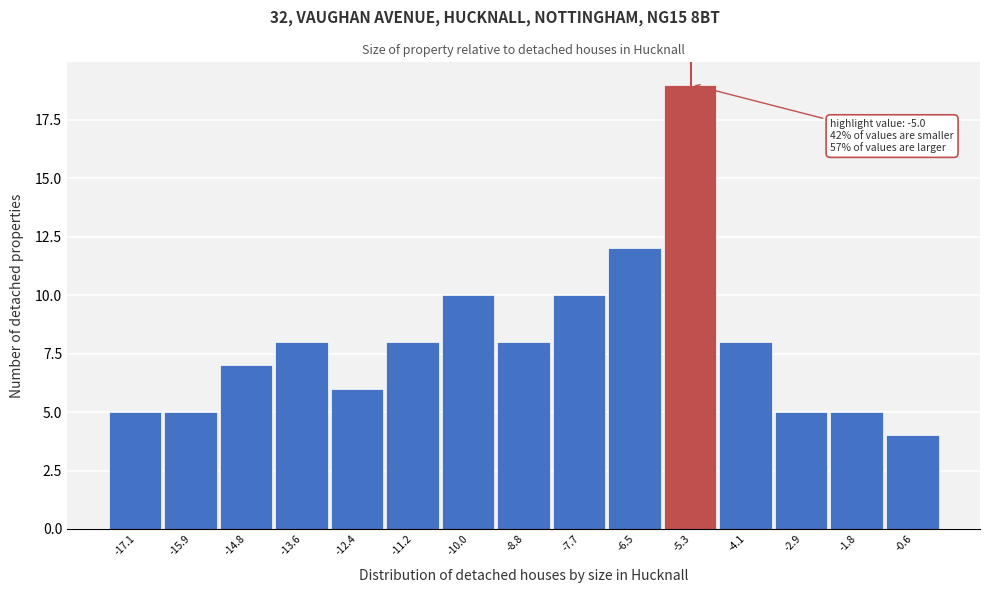

Which range on the x-axis has the tallest bar?

-5.90 to -4.72